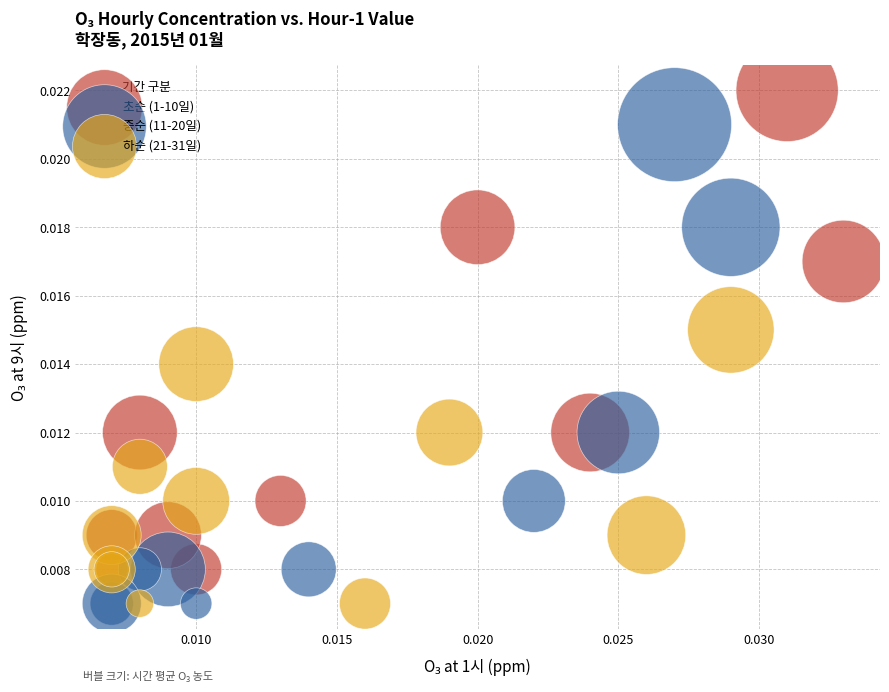

Which series reaches the maximum Y coordinate?

초순 (1-10일)